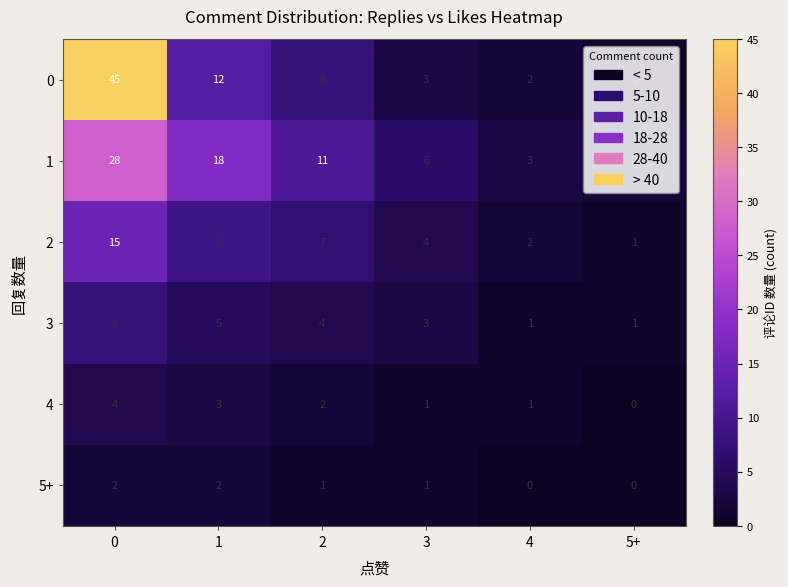

What is the average value of the 2 series?

6